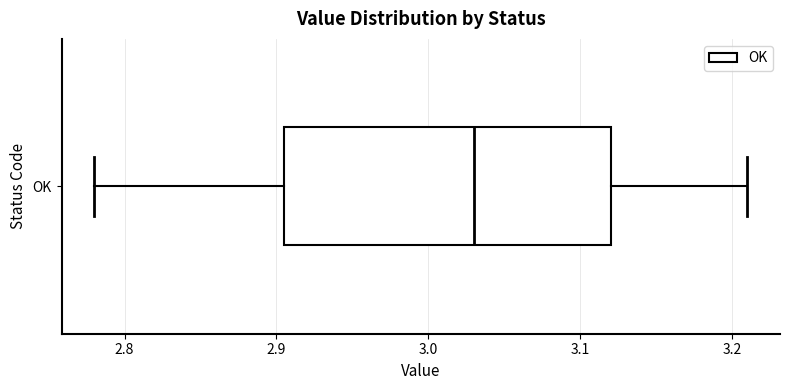

Read this box plot against the x-axis: the position of the median line, the range covered by the box, and the ends of both whiskers. The values are not printed on the chart, so give them approximately, as read against the axis.

median 3.03, box 2.91 to 3.12, whiskers 2.78 to 3.21